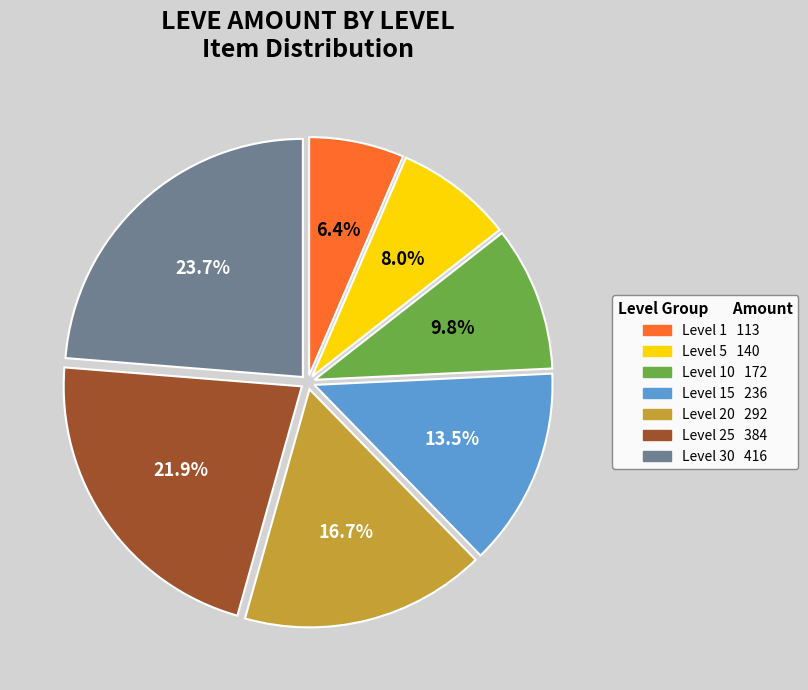

Is there a majority slice in this chart?

No